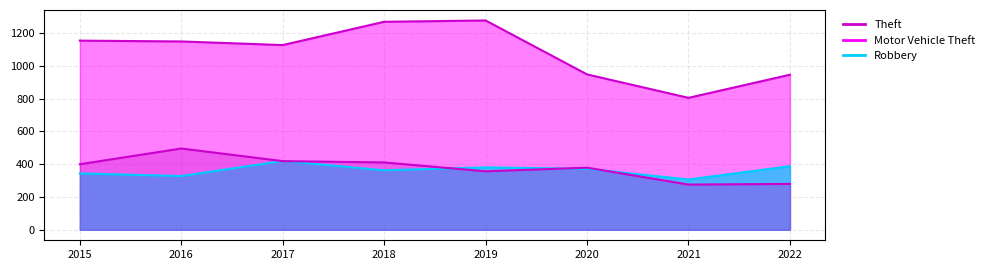

How many data points in Motor Vehicle Theft are less than 372?

4